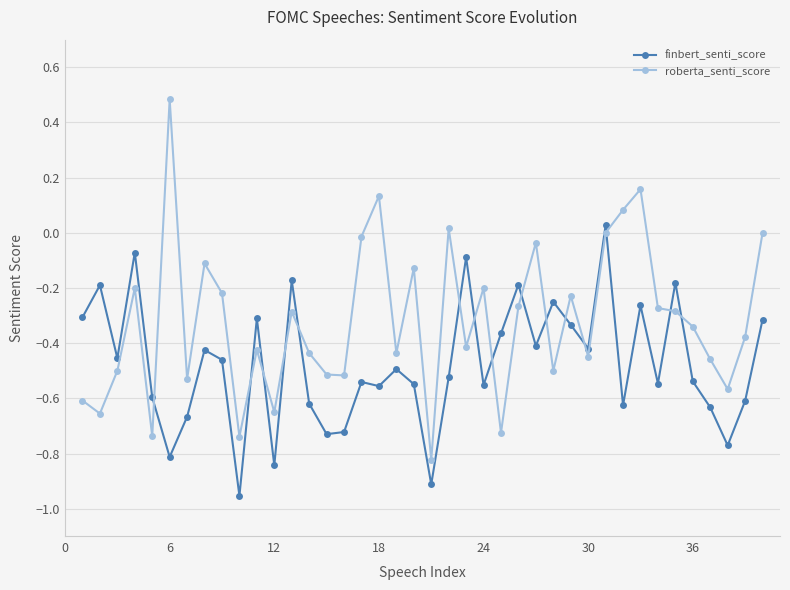

Which series has the largest range (max minus min)?

roberta_senti_score